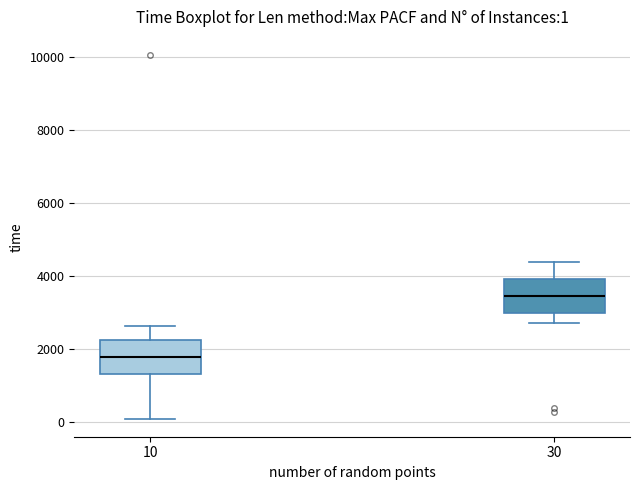

Which box's median line is the lowest?

10